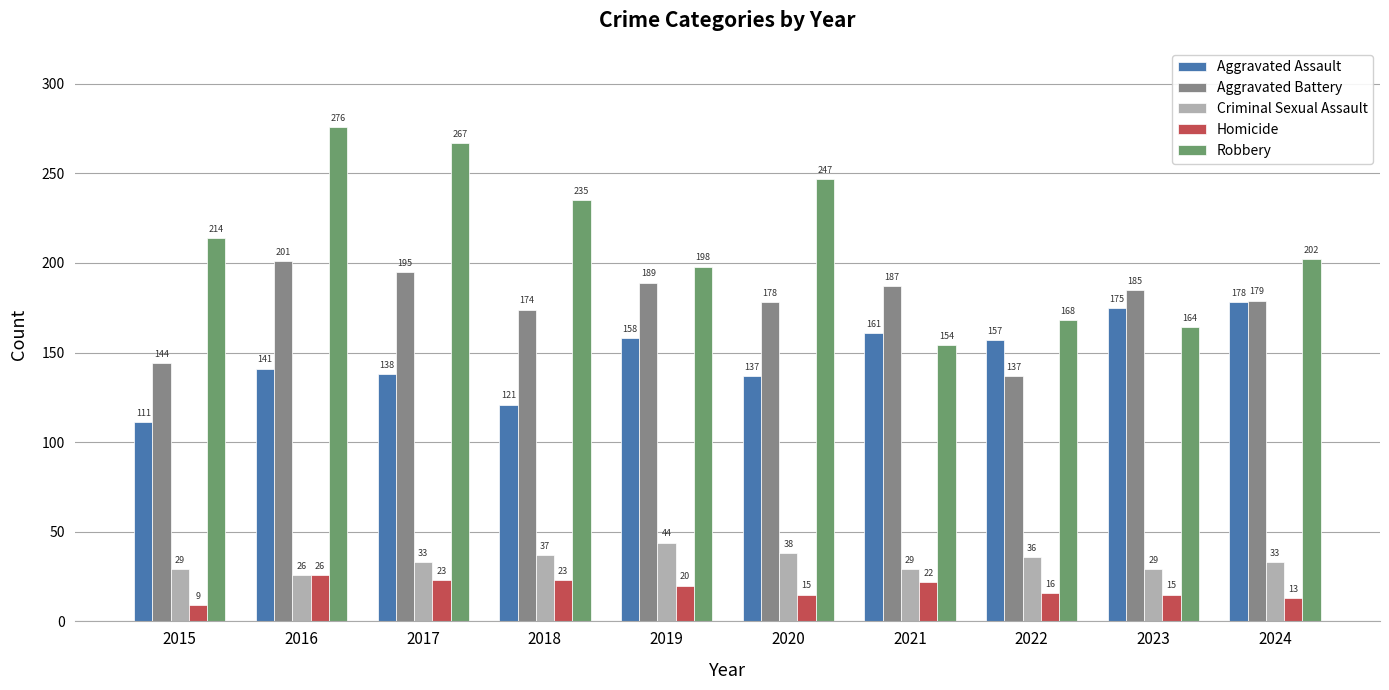

What is the difference between the maximum and minimum values in the Criminal Sexual Assault series?

18